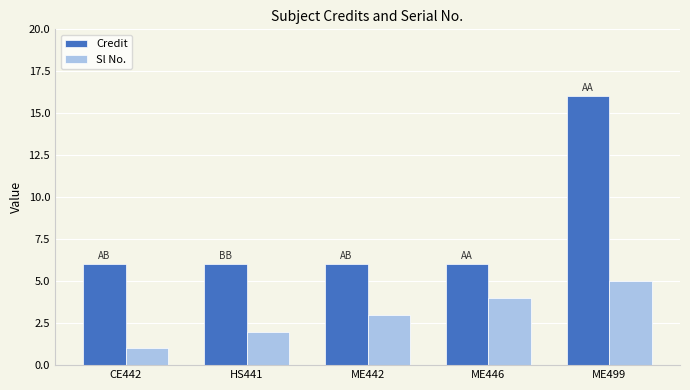

What position from the left is ME442?

3